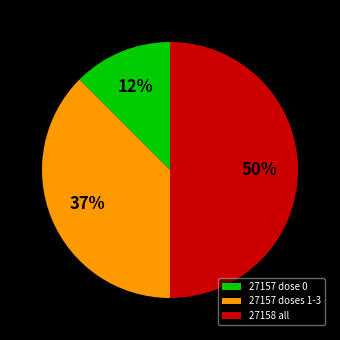

How many segments does this pie chart have?

3